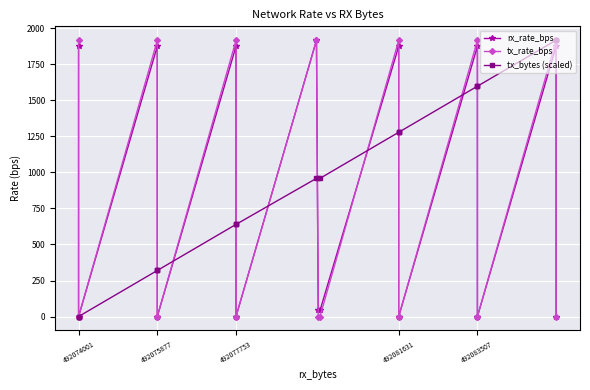

What is the value of the tx_rate_bps point at the 16th from the left?

1916.0